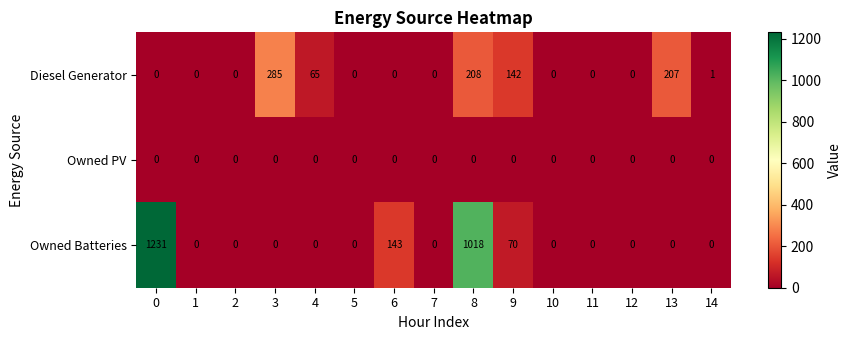

Between 0 and 3, which series saw the biggest shift?

Owned Batteries